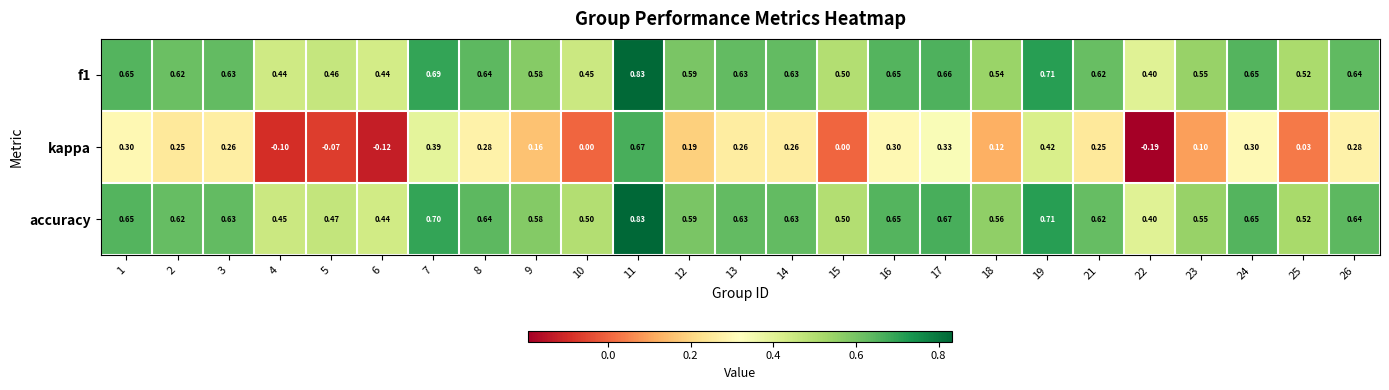

Is the value of accuracy at 25 greater than the value of f1 at 4?

Yes